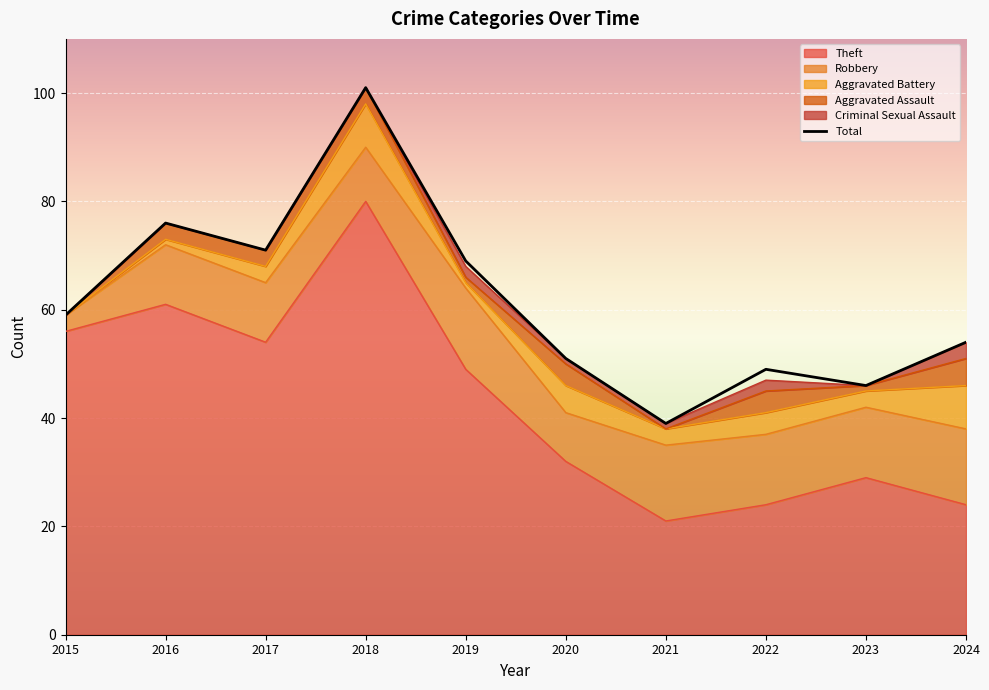

Does the chart display data point markers on the line(s)?

No